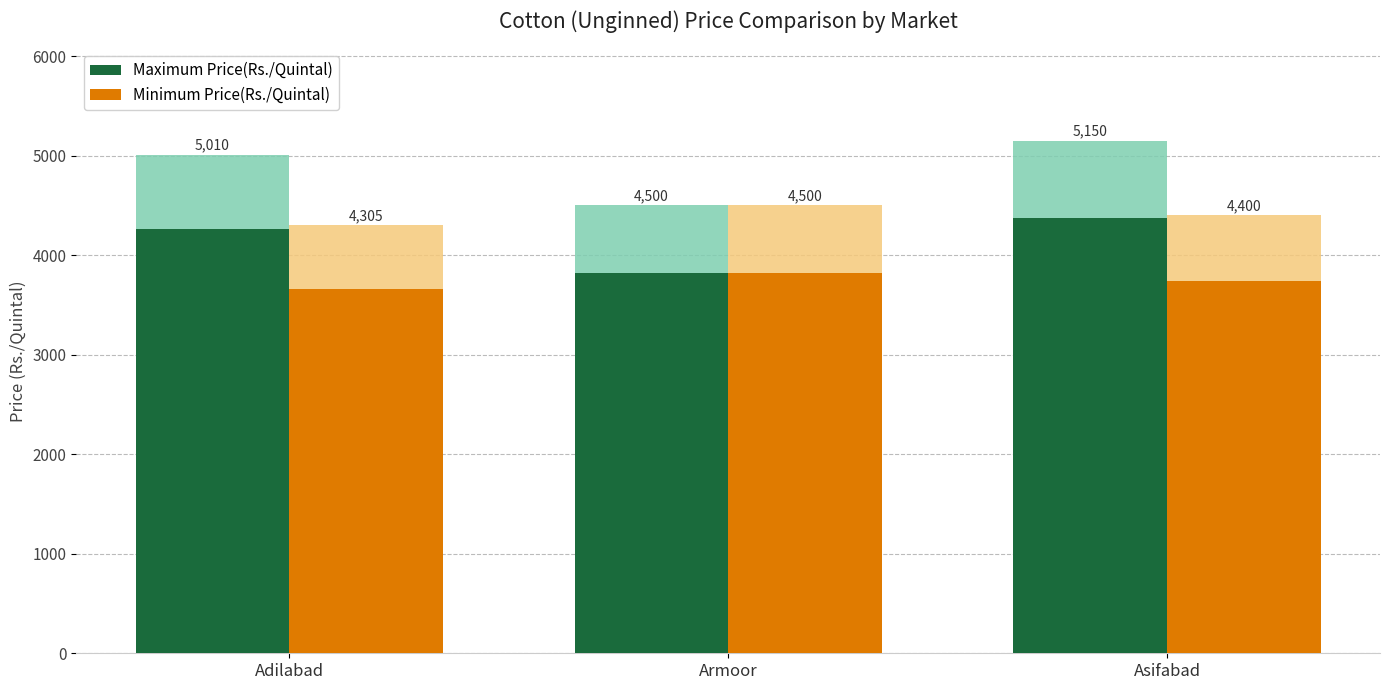

Does the chart contain stacked bars?

No